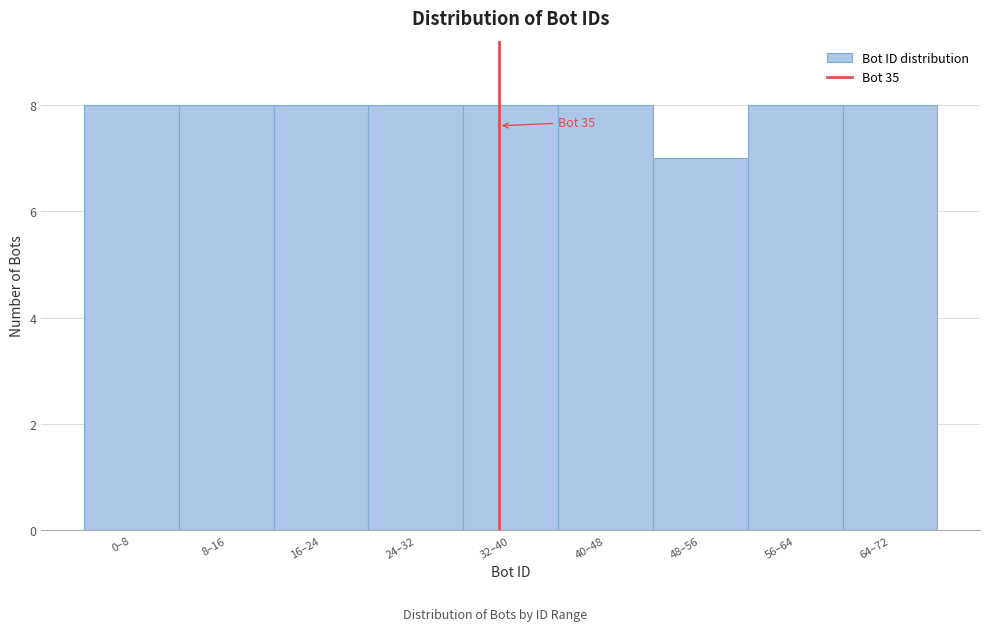

Reading left to right, extract all data points from this chart.

8	8	8	8	8	8	7	8	8